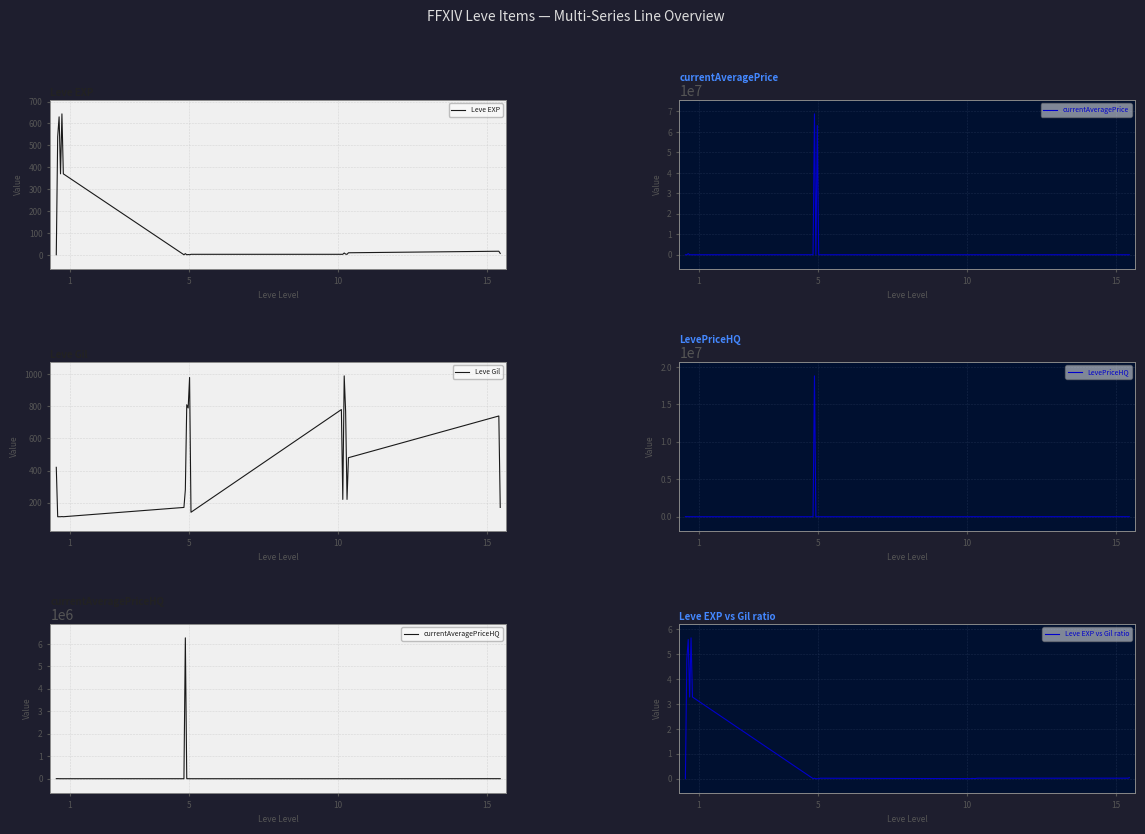

Reading right to left, what are all the values shown in this chart?

Leve EXP: 7.0	17.0	10.0	3.0	4.0	9.0	3.0	3.0	3.0	1.0	2.0	1.0	6.0	1.0	370.0	643.5	370.0	630.0	540.0	1.0
currentAveragePrice: 733.0	1799.0	0.0	325.0	967.0	999.0	325.0	174.0	316.0	199.0	63125228.0	2520.0	68801354.6	16734.0	164.0	104.0	1370.0	532070.0	3002.0	4847.0
Leve Gil: 170.0	740.0	480.0	220.0	770.0	990.0	220.0	780.0	140.0	980.0	790.0	810.0	280.0	170.0	112.0	113.0	112.0	112.0	112.0	420.0
LevePriceHQ: 3000.0	6003.0	0.0	1980.0	2941.0	2997.0	1620.0	0.0	0.0	292.0	2802.0	15012.0	18792497.4	0.0	1002.0	450.0	3000.0	1722.0	11514.0	9213.0
currentAveragePriceHQ: 1000.0	2001.0	0.0	660.0	980.0	999.0	540.0	0.0	0.0	97.0	934.0	5004.0	6264165.8	366.0	334.0	150.0	1000.0	574.0	3838.0	1536.0
Leve EXP vs Gil ratio: 0.0	0.0	0.0	0.0	0.0	0.0	0.0	0.0	0.0	0.0	0.0	0.0	0.0	0.0	3.3	5.6	3.3	5.6	4.8	0.0